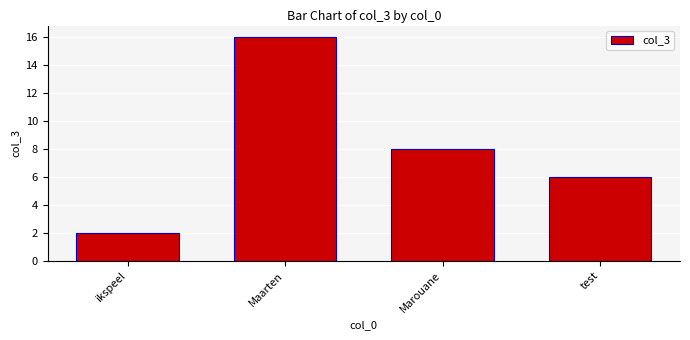

What is the approximate value at test, to the nearest 10?

10